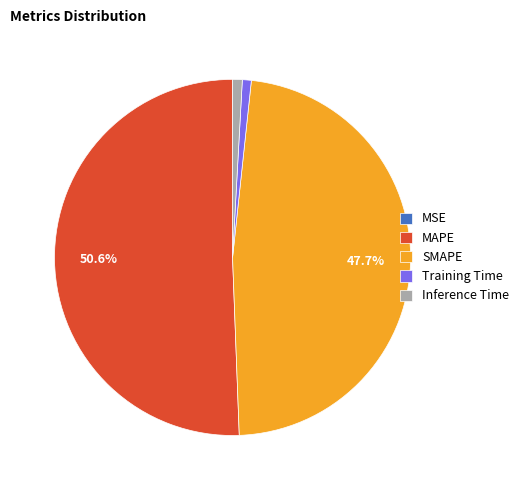

What percentage is NOT represented by MAPE?

49.4%